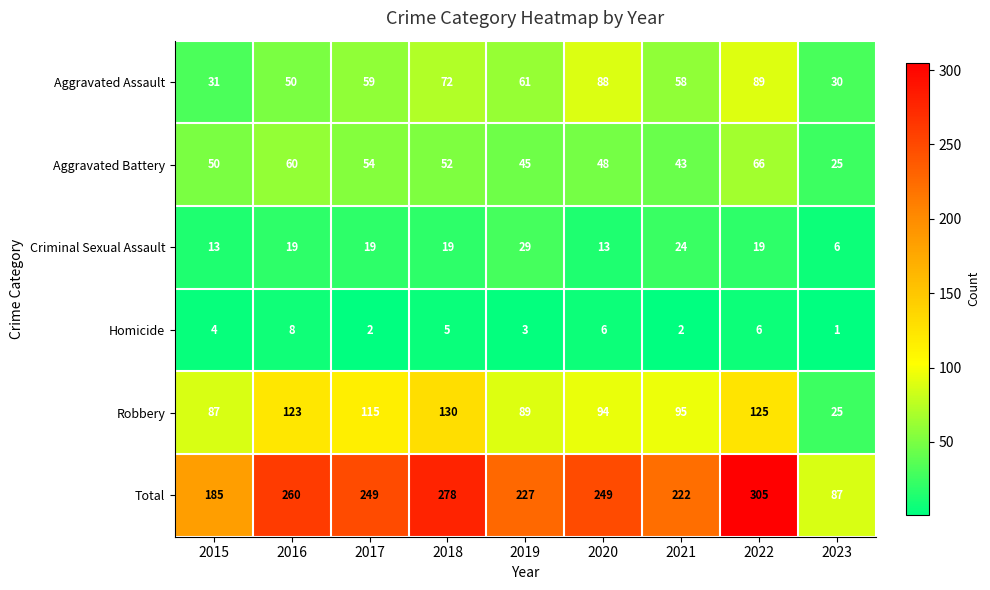

Count the number of data series in this chart.

6